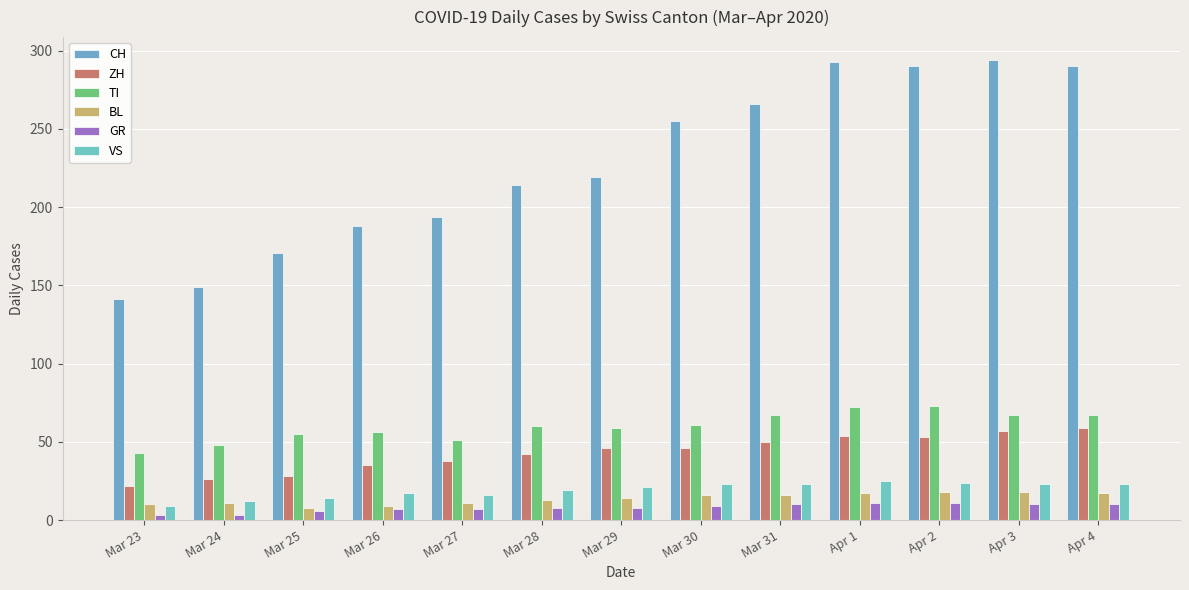

What is the total value across all series at Apr 3?

469